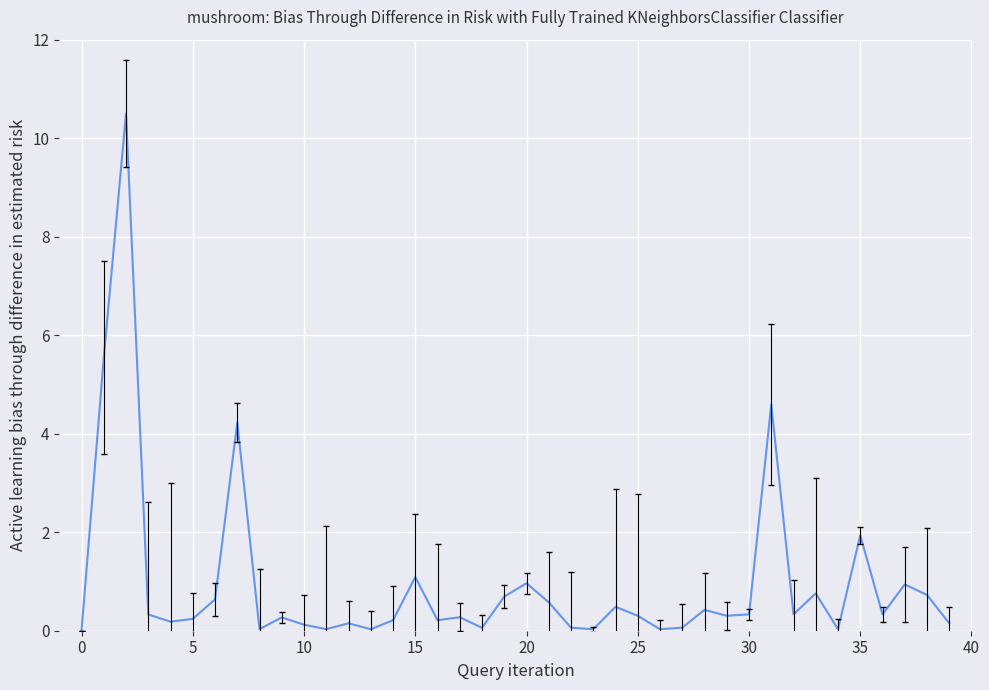

Does the chart have visible grid lines?

Yes